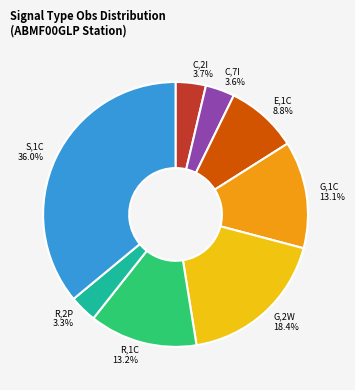

How much of the chart is everything except R,2P 3.3%?

96.7%